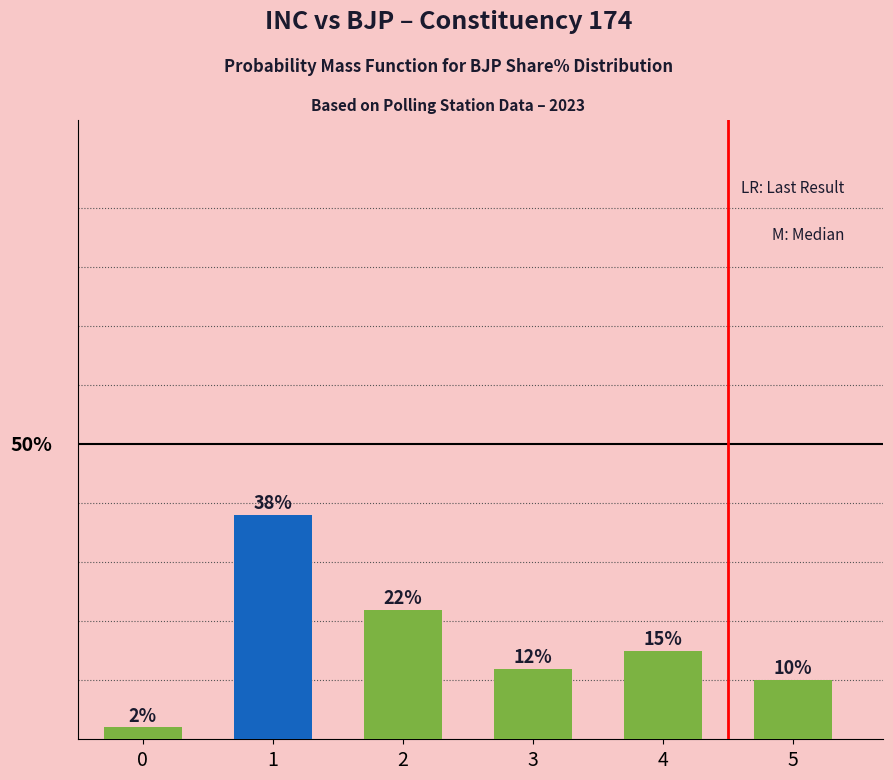

Between 0 and 2, which is larger?

2